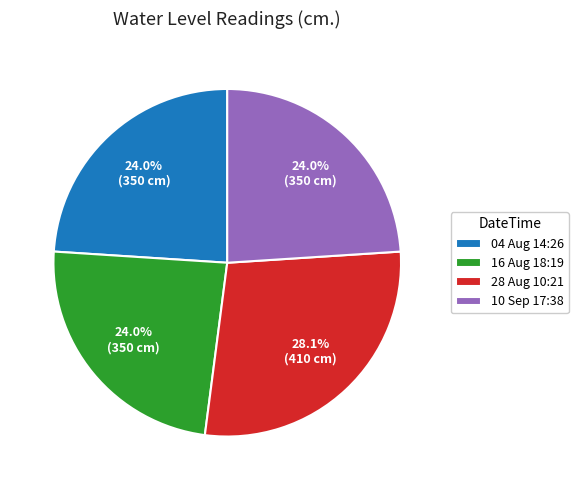

To the nearest percent, what is the average slice percentage?

25%